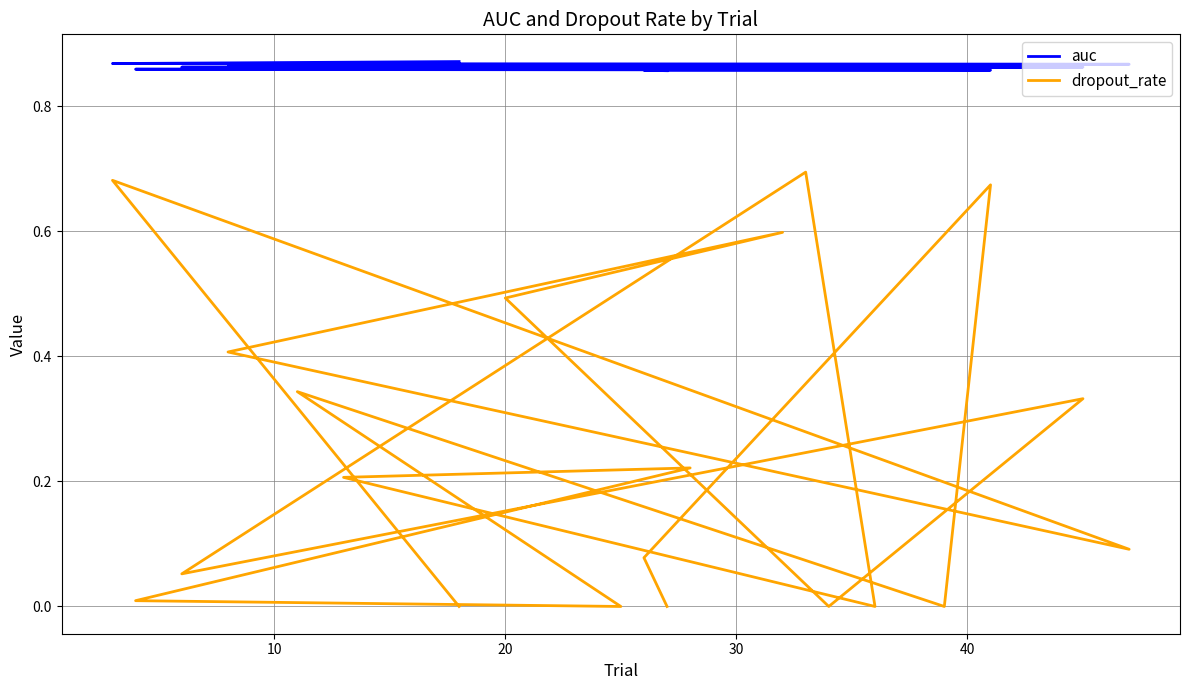

True or false: dropout_rate and auc cross at least once.

False